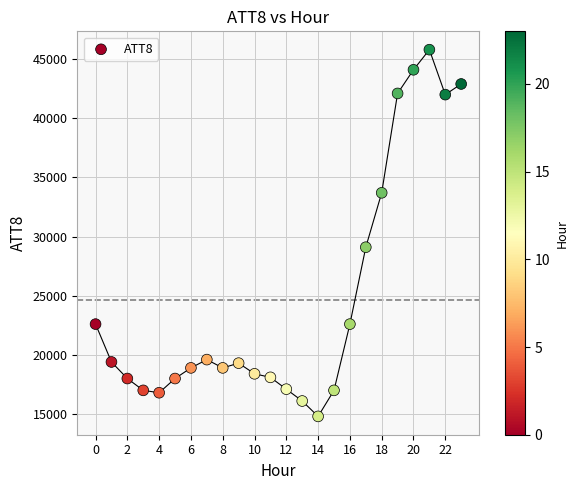

What Y value in the scatter plot is closest to 30300?

29100